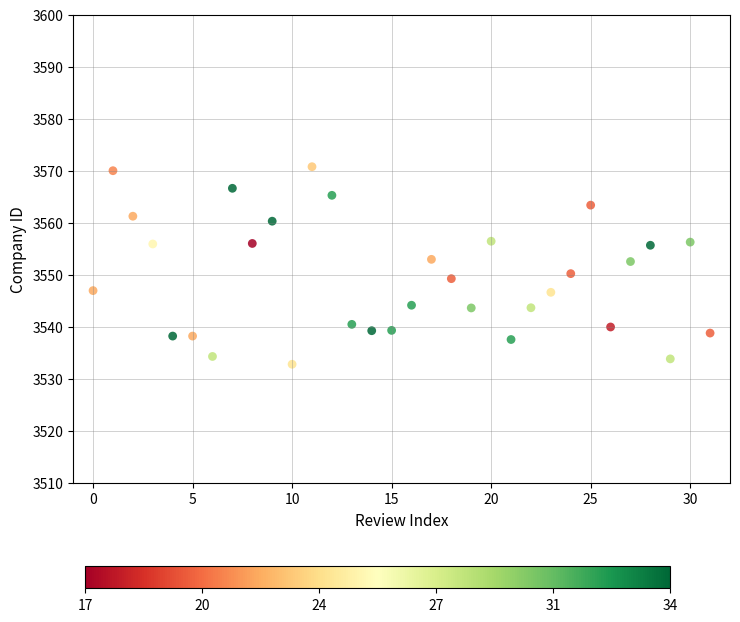

What is the range of Y values (max minus min)?

38.0